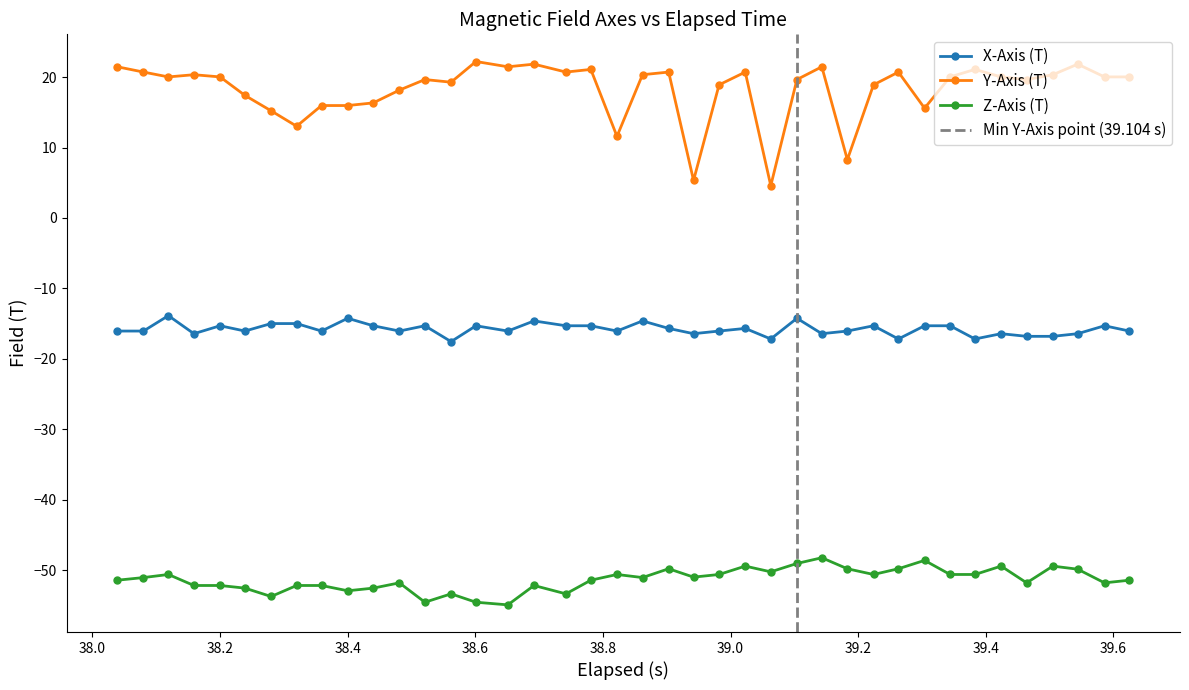

True or false: Y-Axis (T) and Z-Axis (T) intersect in this chart.

False